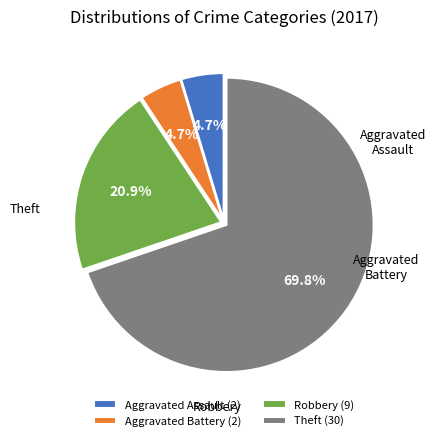

Is Aggravated Battery the majority of the pie?

No